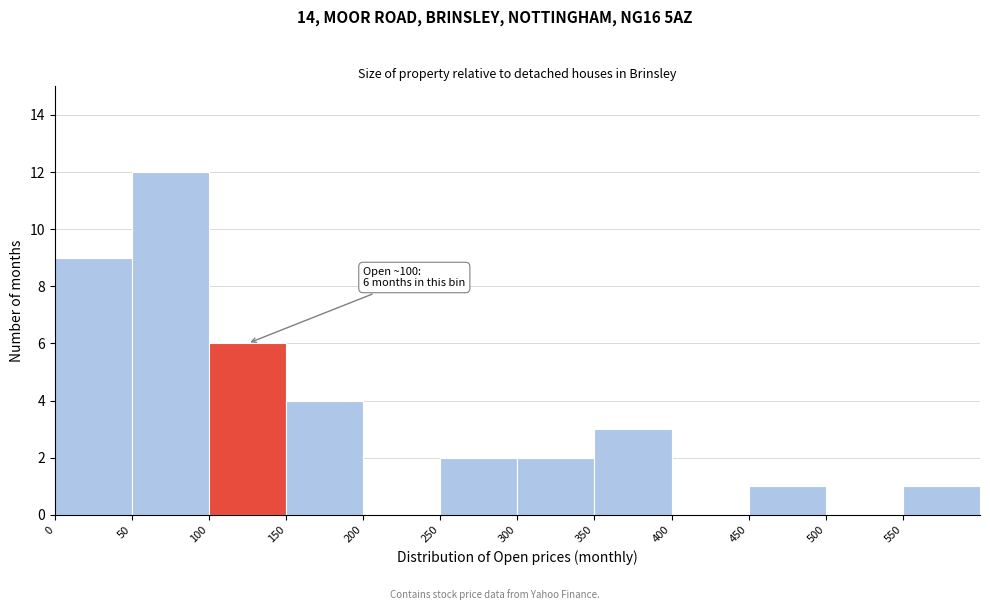

Which range on the x-axis has the tallest bar?

50 to 100